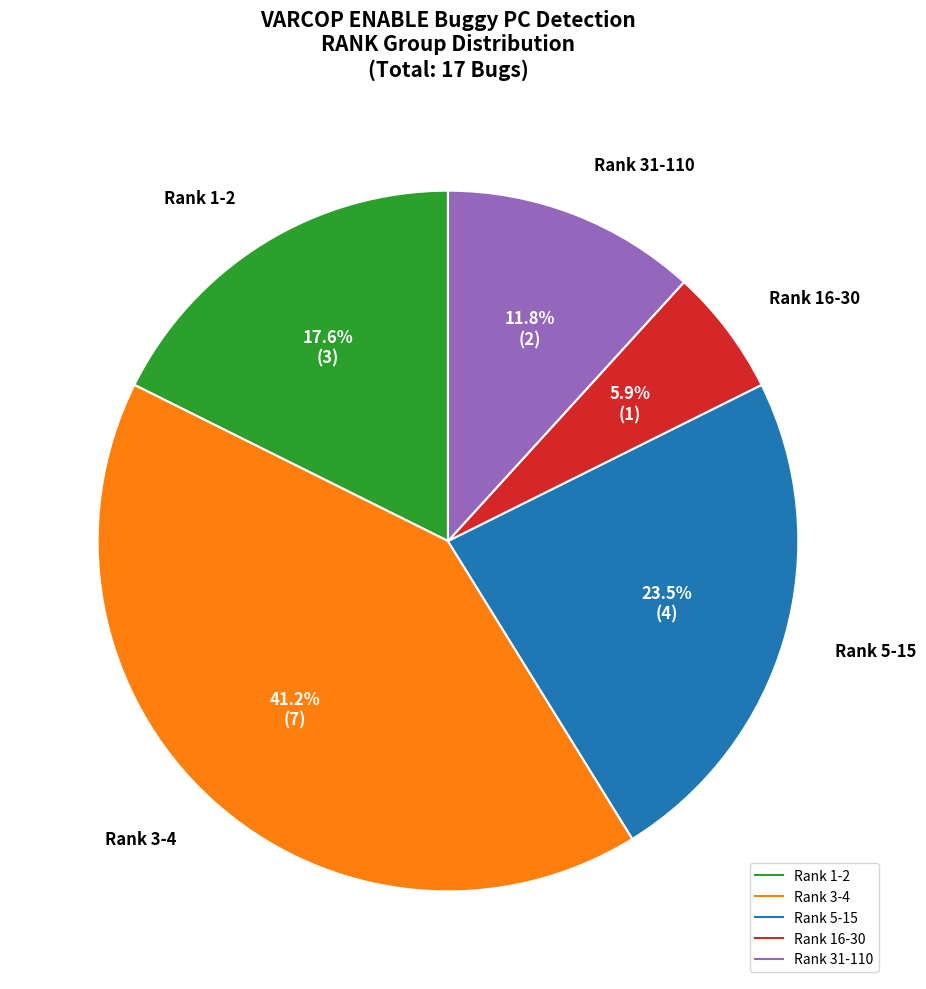

Is there any slice that represents more than half of the pie?

No